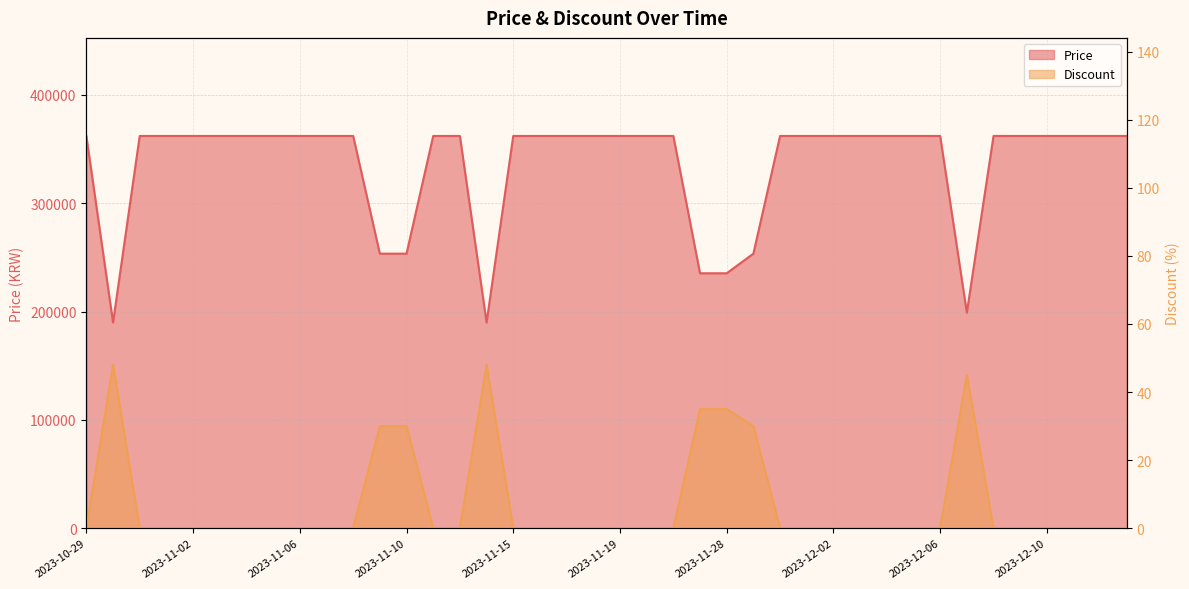

List the labels in order of Discount value, largest first.

2023-10-30, 2023-11-13, 2023-12-07, 2023-11-22, 2023-11-28, 2023-11-09, 2023-11-10, 2023-11-29, 2023-10-29, 2023-10-31, 2023-11-01, 2023-11-02, 2023-11-03, 2023-11-04, 2023-11-05, 2023-11-06, 2023-11-07, 2023-11-08, 2023-11-11, 2023-11-12, 2023-11-15, 2023-11-16, 2023-11-17, 2023-11-18, 2023-11-19, 2023-11-20, 2023-11-21, 2023-11-30, 2023-12-01, 2023-12-02, 2023-12-03, 2023-12-04, 2023-12-05, 2023-12-06, 2023-12-08, 2023-12-09, 2023-12-10, 2023-12-11, 2023-12-12, 2023-12-13